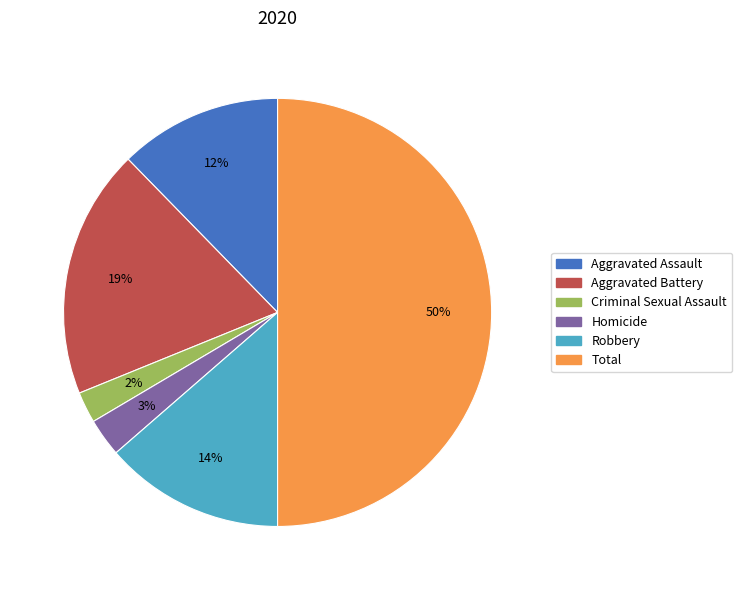

Count the number of slices in the pie.

6